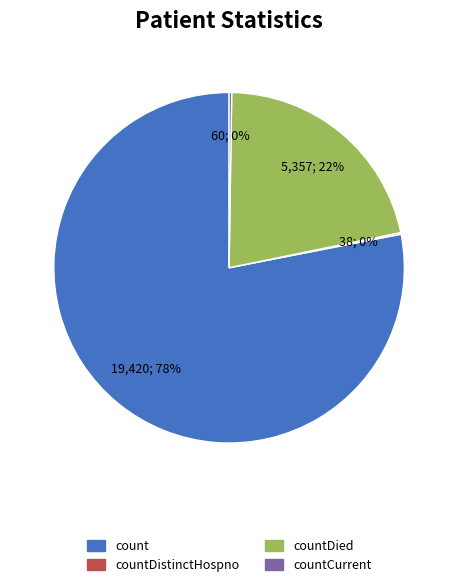

Is there a majority slice in this chart?

Yes